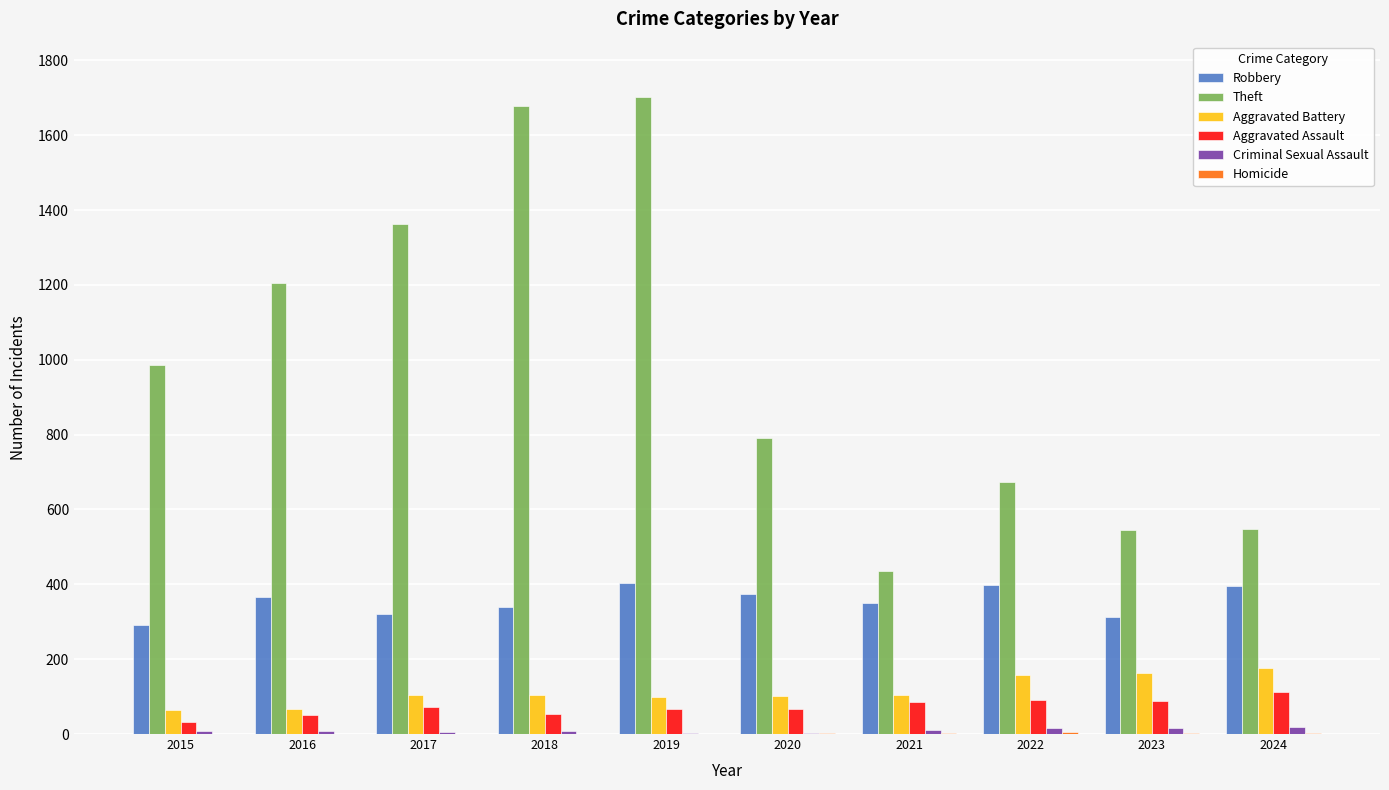

Which series changed the most between 2019 and 2021?

Theft